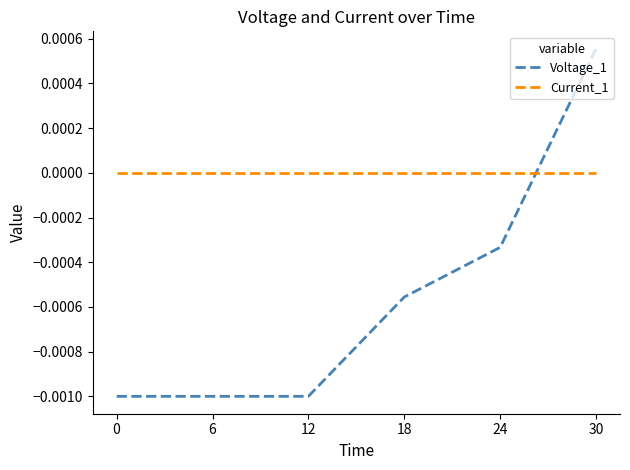

Which series has the widest spread of values?

Voltage_1